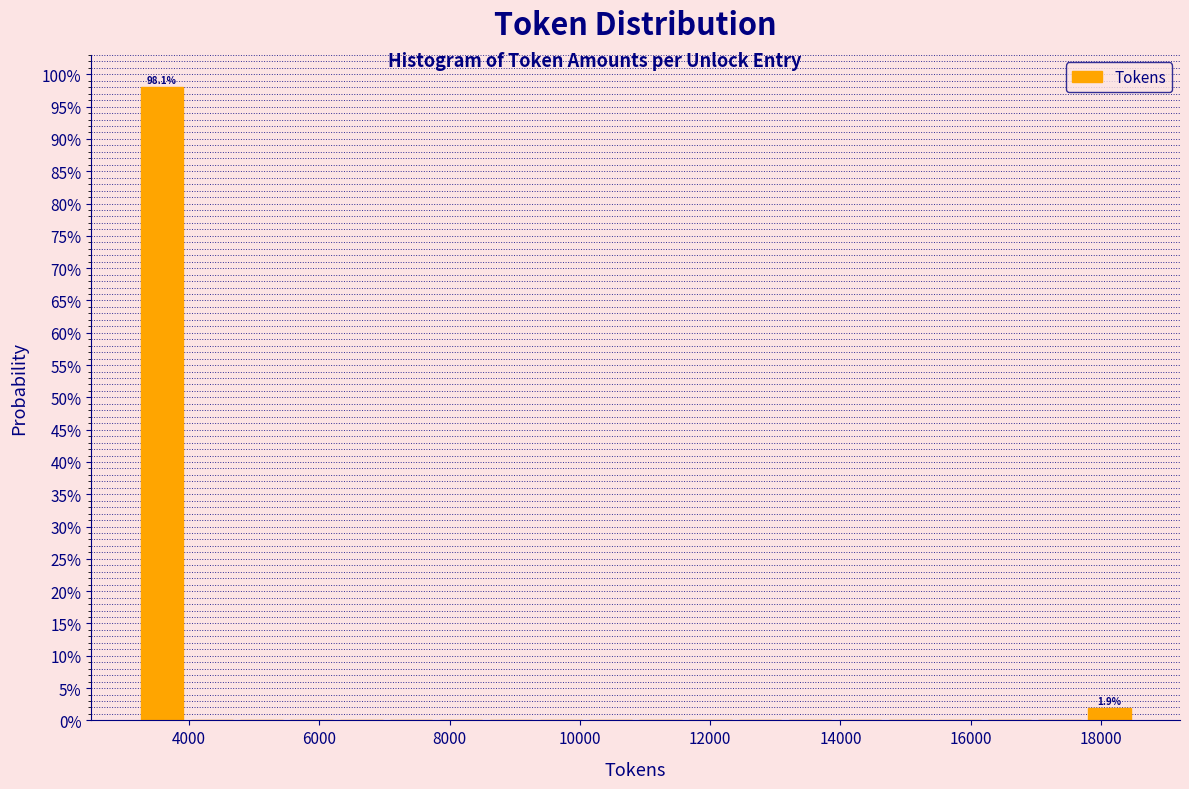

Read against the x-axis, roughly where is the centre of the tallest bar?

3600